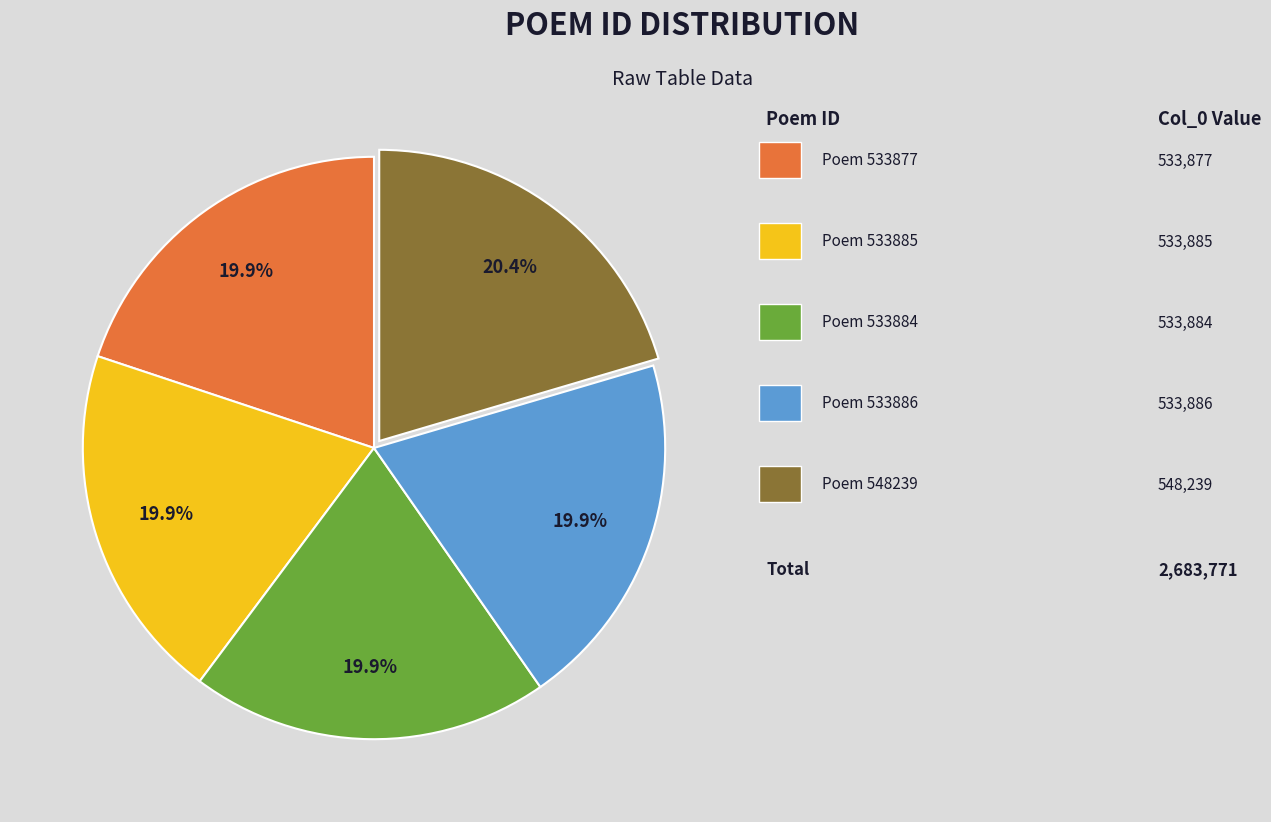

Does any single category account for the majority?

No